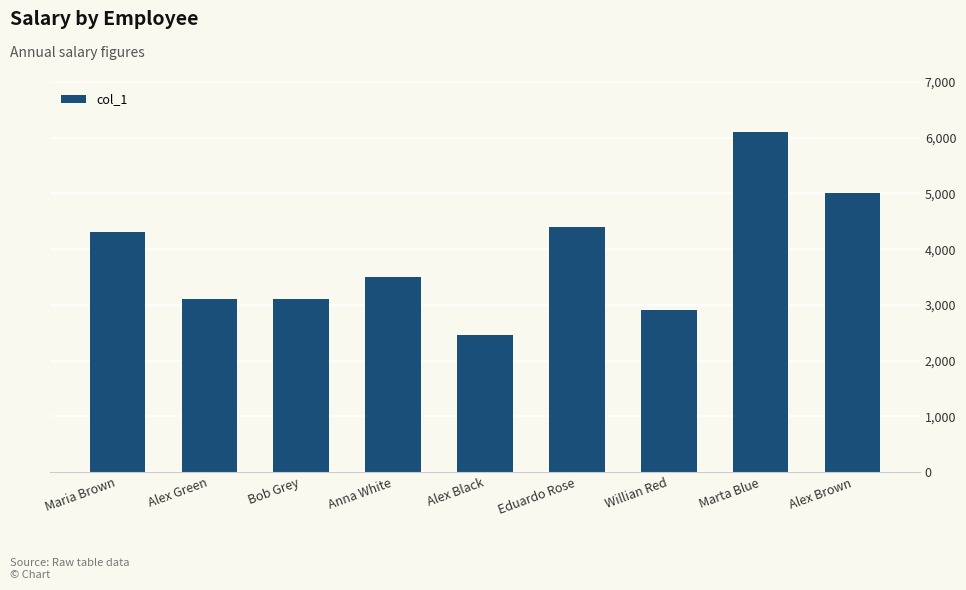

Does the chart contain any negative values?

No